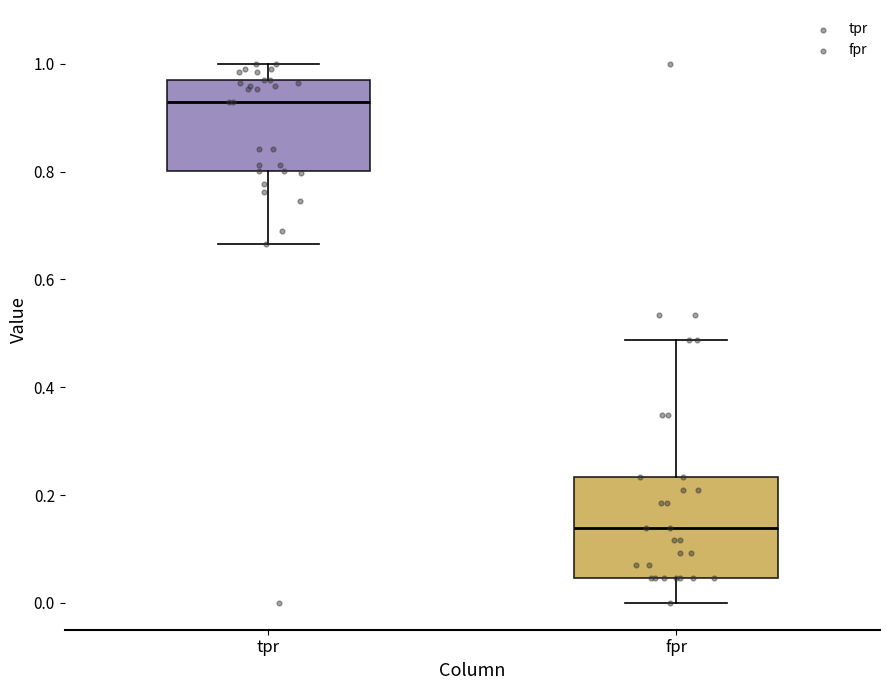

Which box's median line is the highest?

tpr